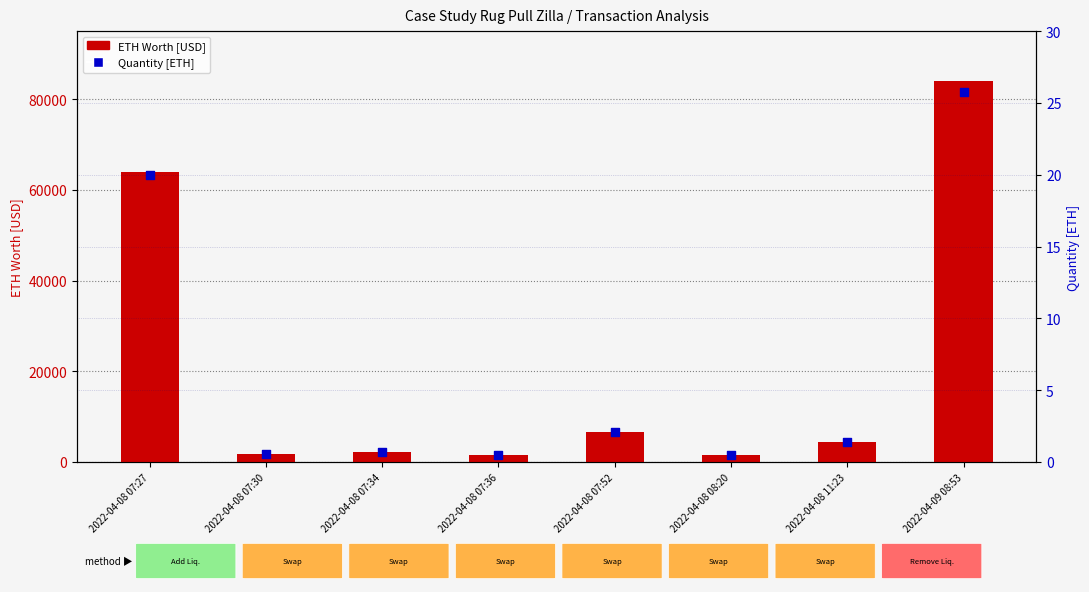

Is the value of ETH Worth [USD] at 2022-04-09 08:53 greater than the value of Quantity [ETH] at 2022-04-09 08:53?

Yes